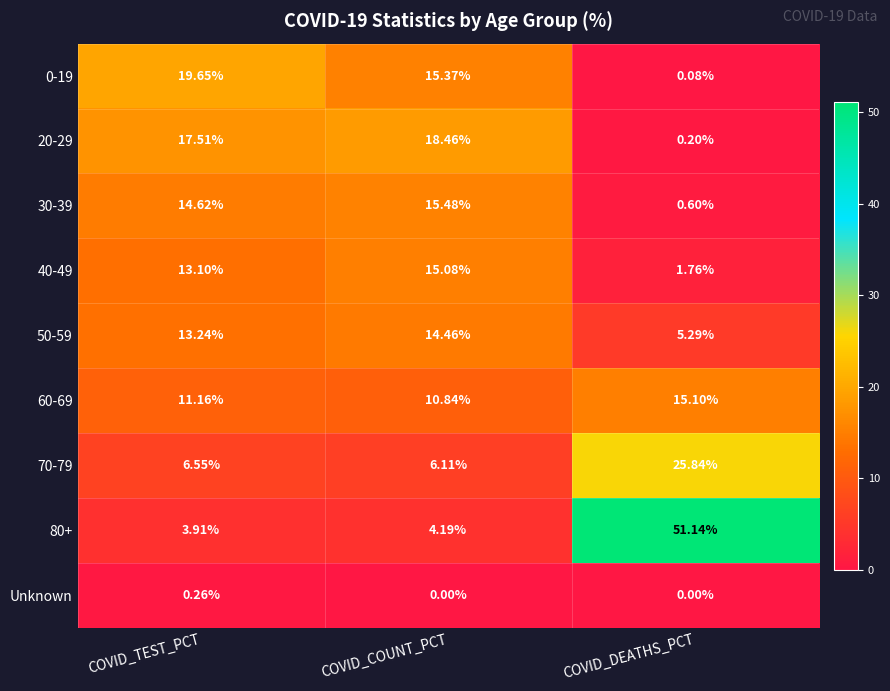

Rank the series at COVID_TEST_PCT from lowest to highest value.

Unknown, 80+, 70-79, 60-69, 40-49, 50-59, 30-39, 20-29, 0-19